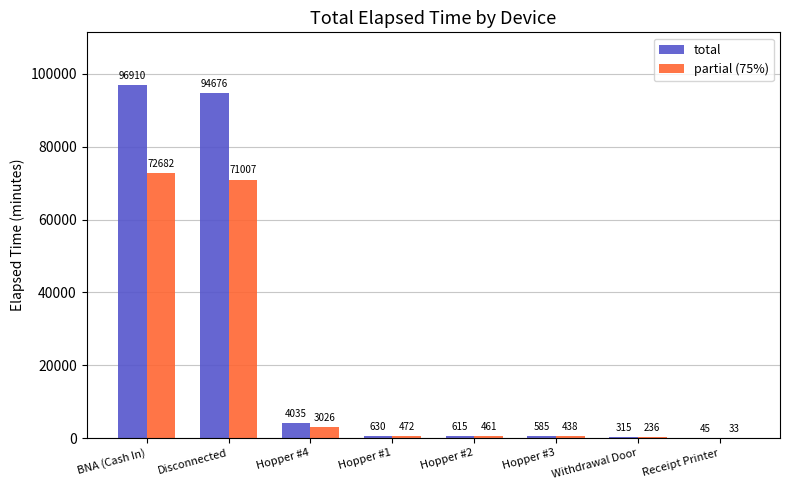

Are the bars grouped side by side (vs. stacked)?

Yes